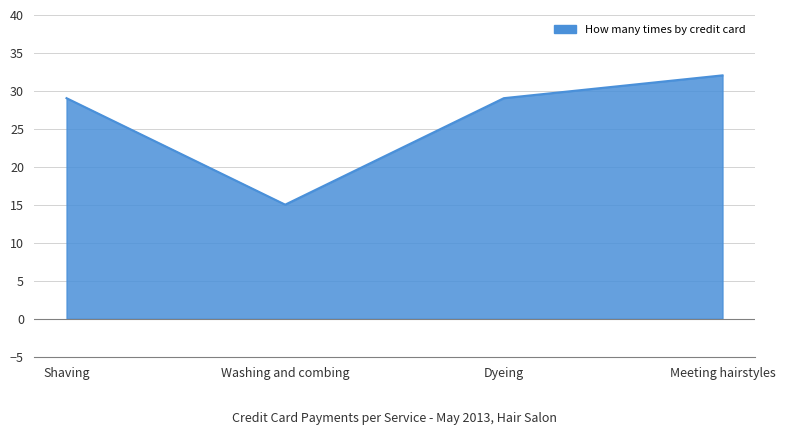

True or false: the data shows 44 at Meeting hairstyles.

False